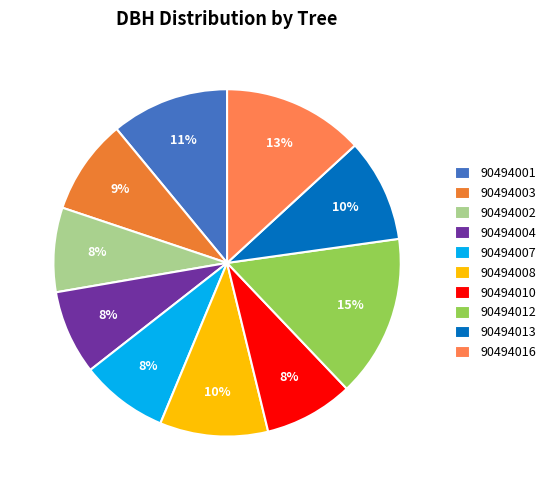

What percentage do 90494004 and 90494012 together represent?

23.0%